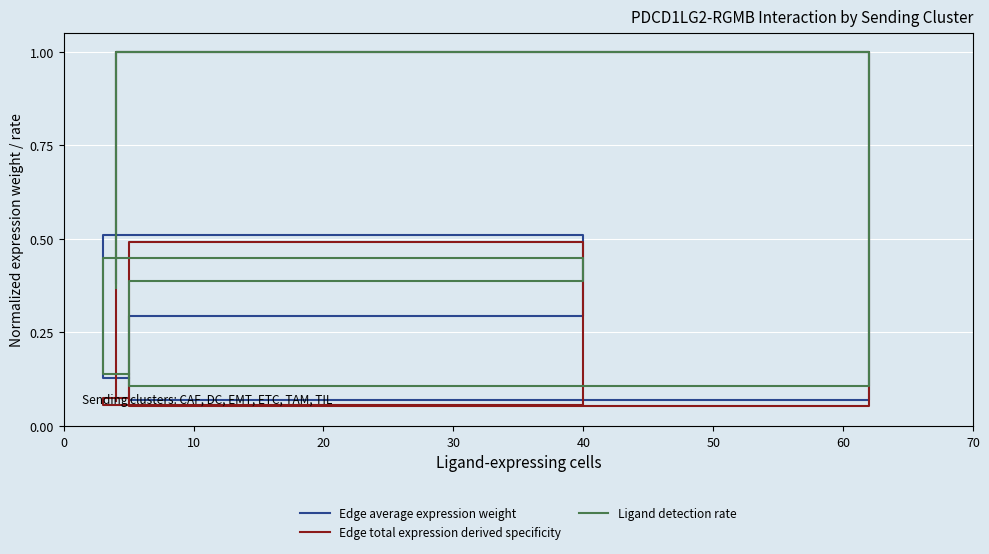

Which series has the largest total across all categories?

Ligand detection rate